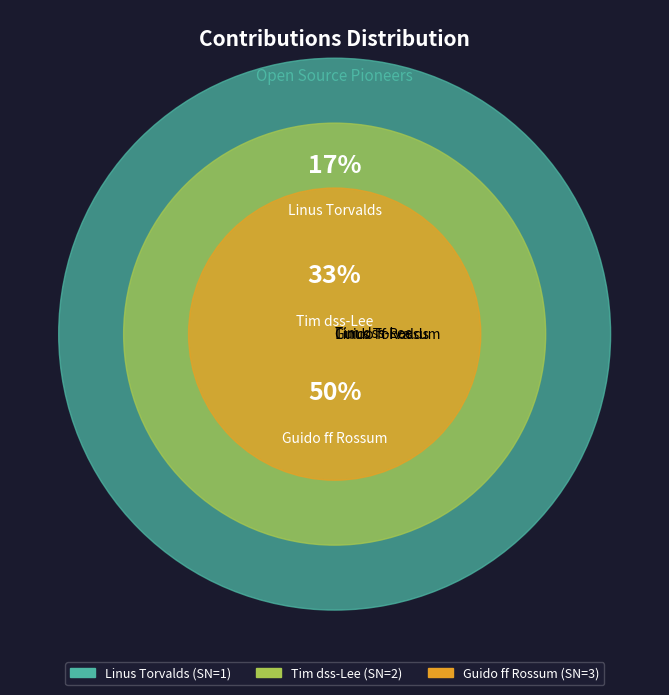

What percentage is the Linus Torvalds slice, to the nearest percent?

17%